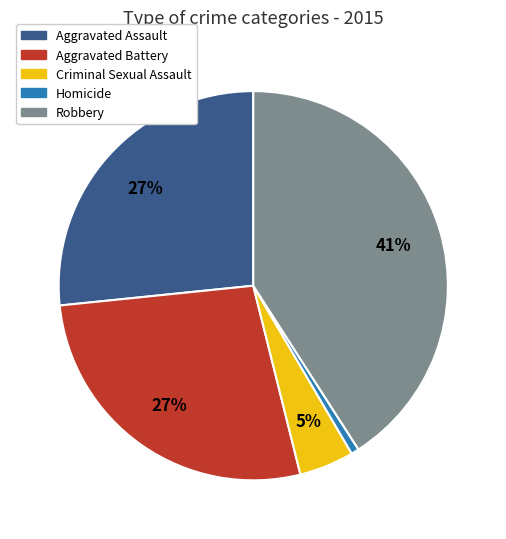

What is the ratio of the value at Aggravated Battery to the value at Aggravated Assault?

1.0